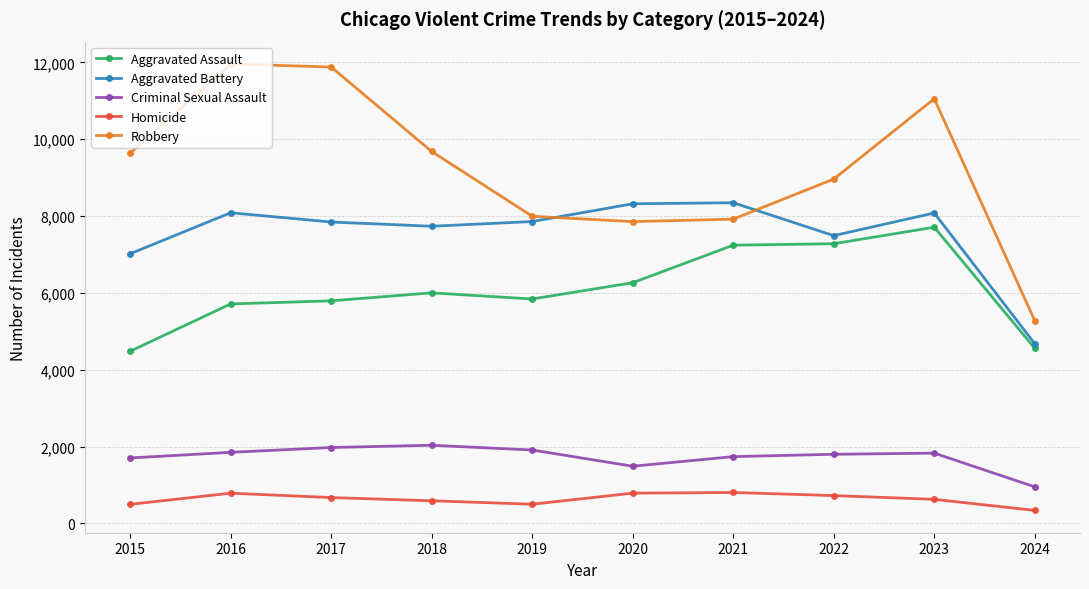

True or false: Aggravated Assault has more than 0 interior local peaks.

True